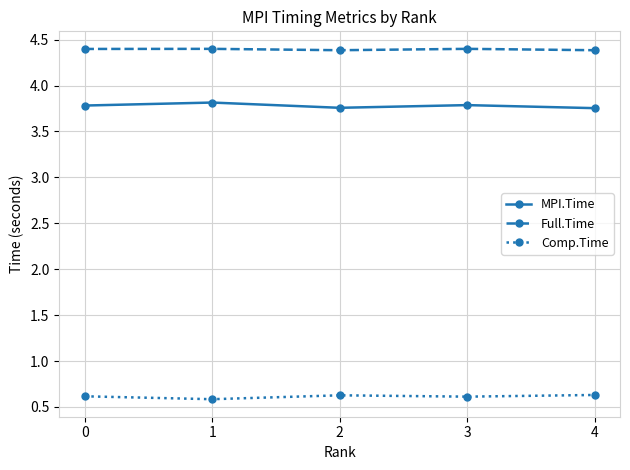

List the series in order of their overall mean, lowest first.

Comp.Time, MPI.Time, Full.Time